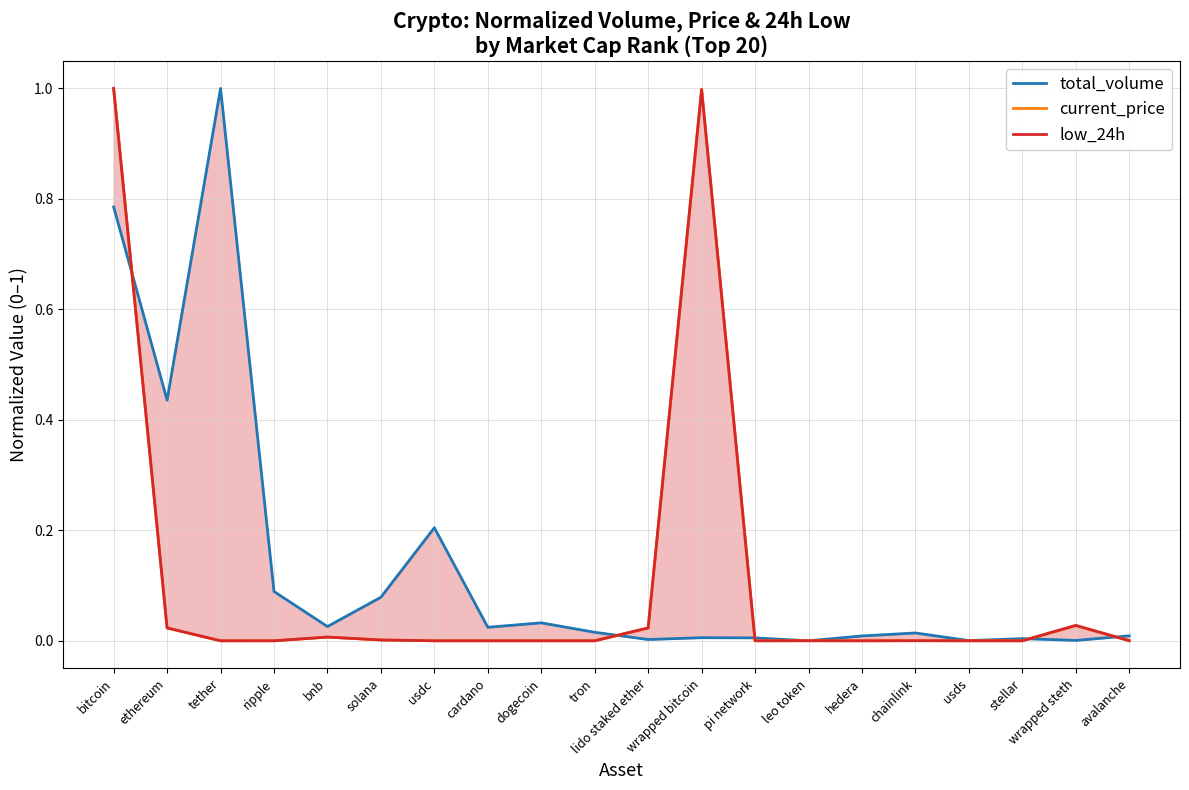

At which label does current_price reach its peak?

bitcoin